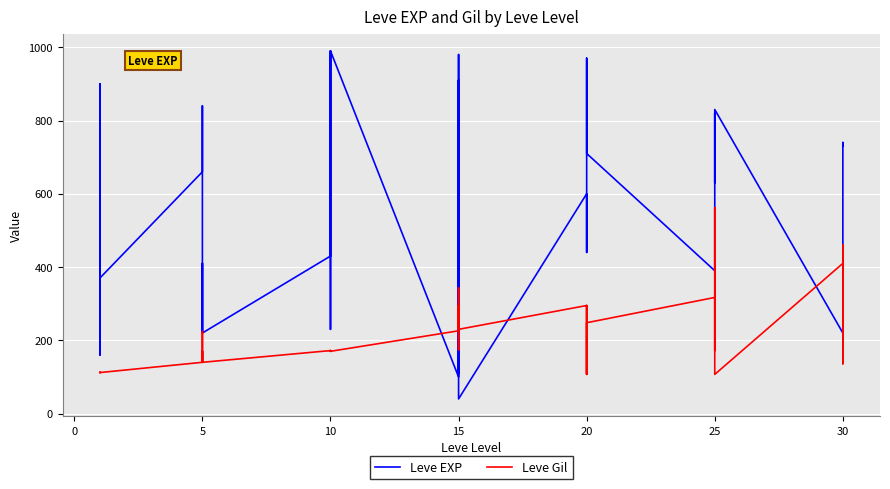

How many interior local valleys does the Leve Gil series have?

10